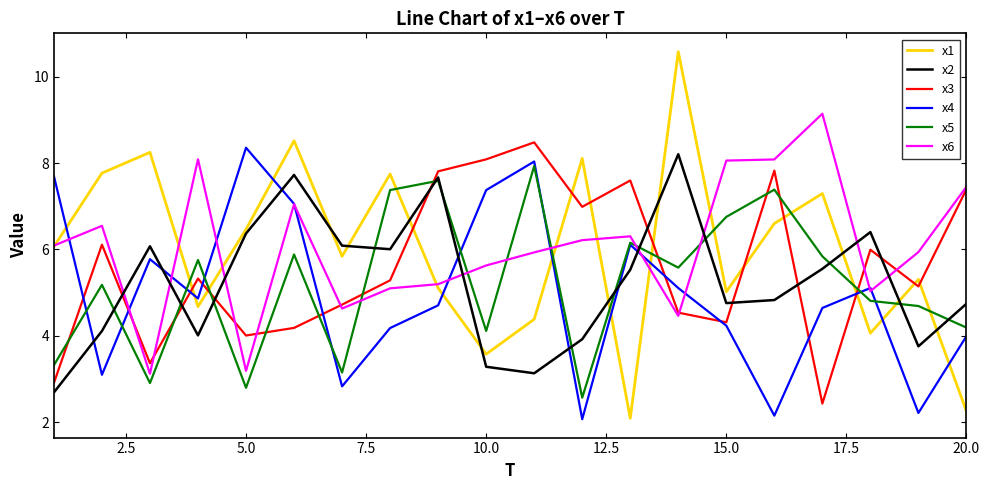

Which series has the largest range (max minus min)?

x1